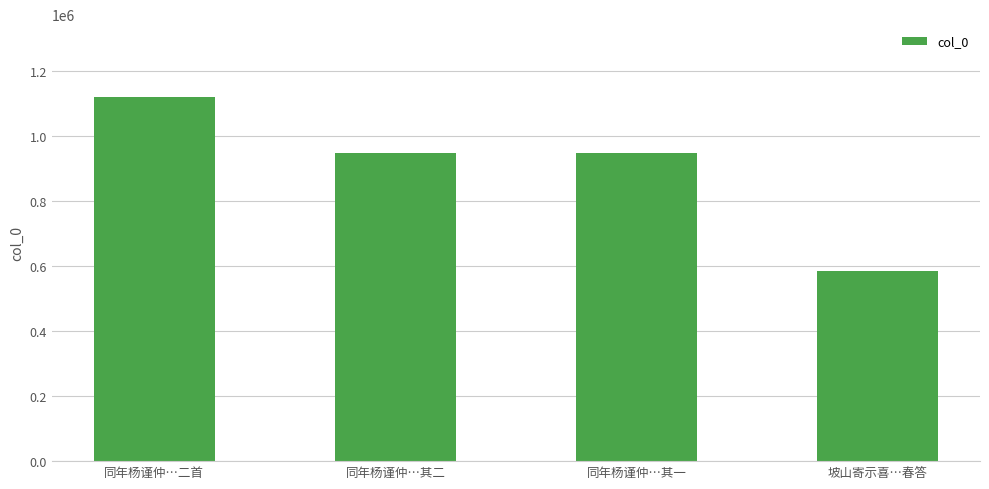

How many distinct data groups are displayed?

1